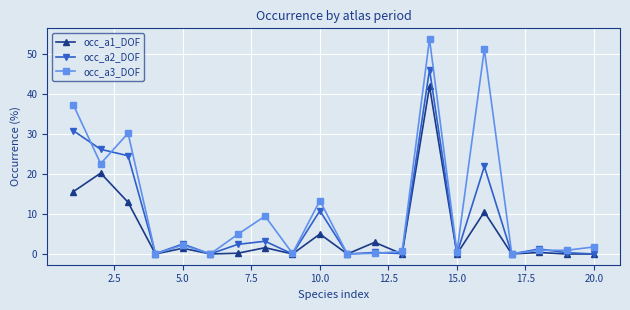

How many series are shown in this chart?

3